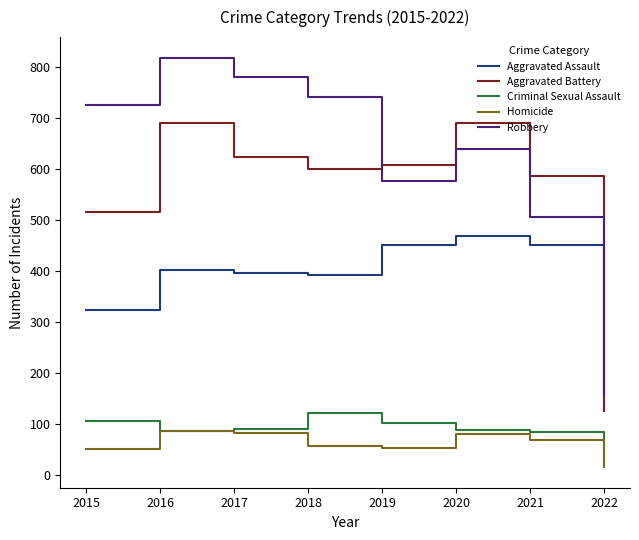

The Criminal Sexual Assault series shows 87 at 2016. True or false?

True